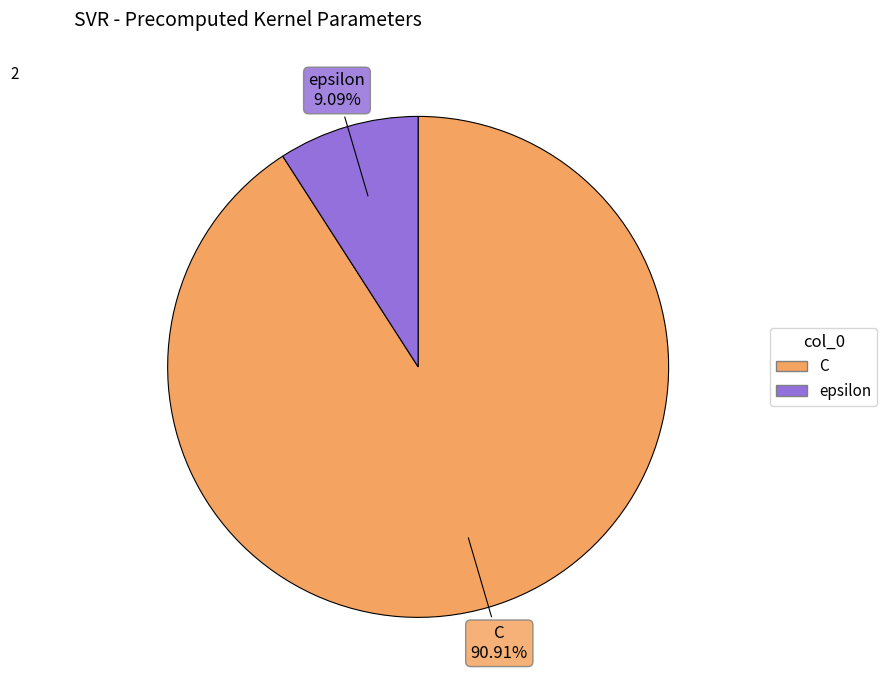

How many slices are in this pie chart?

2